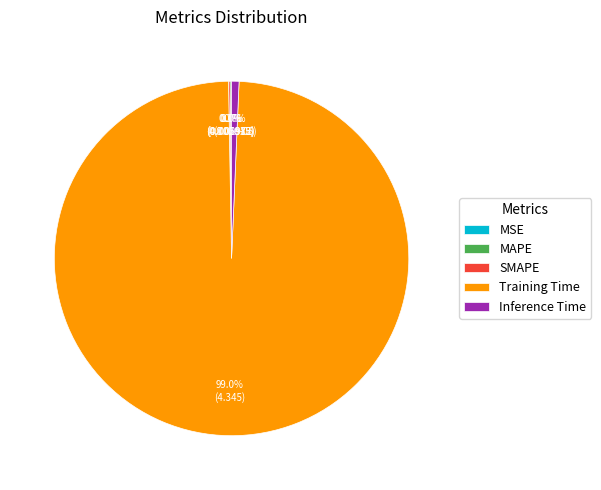

What is the majority slice?

Training Time